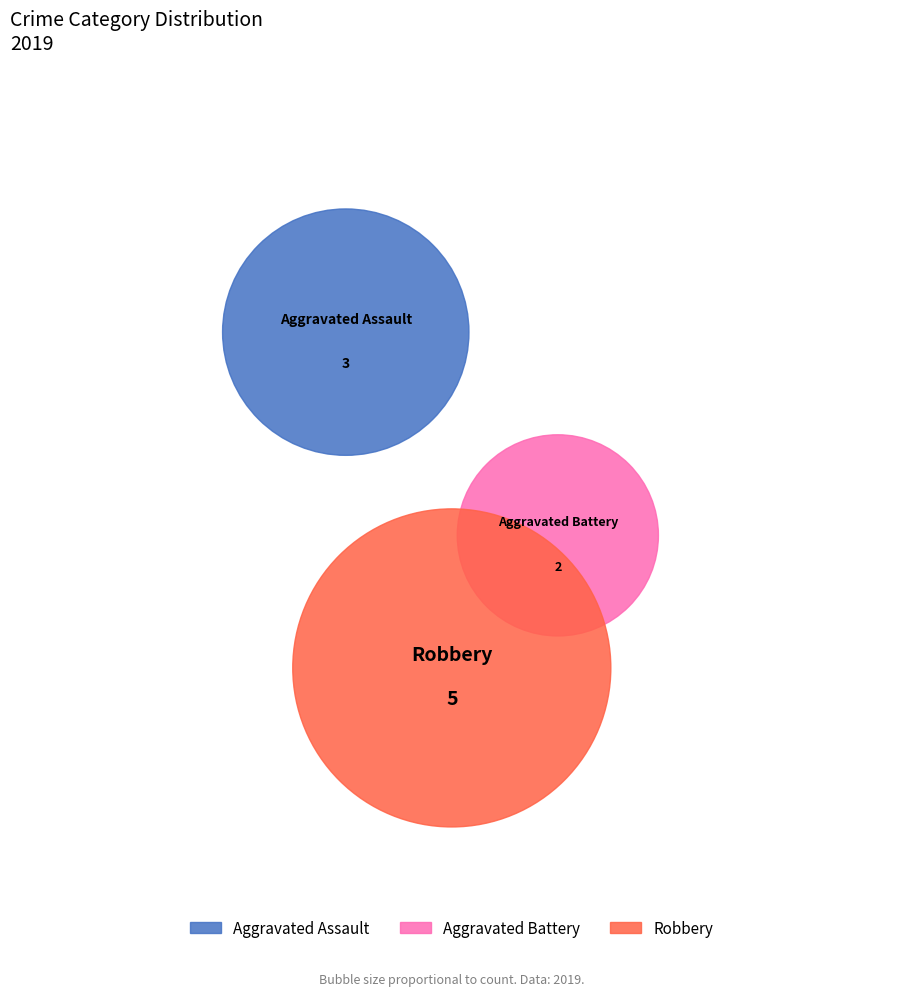

To the nearest percent, what portion does Robbery represent?

50%